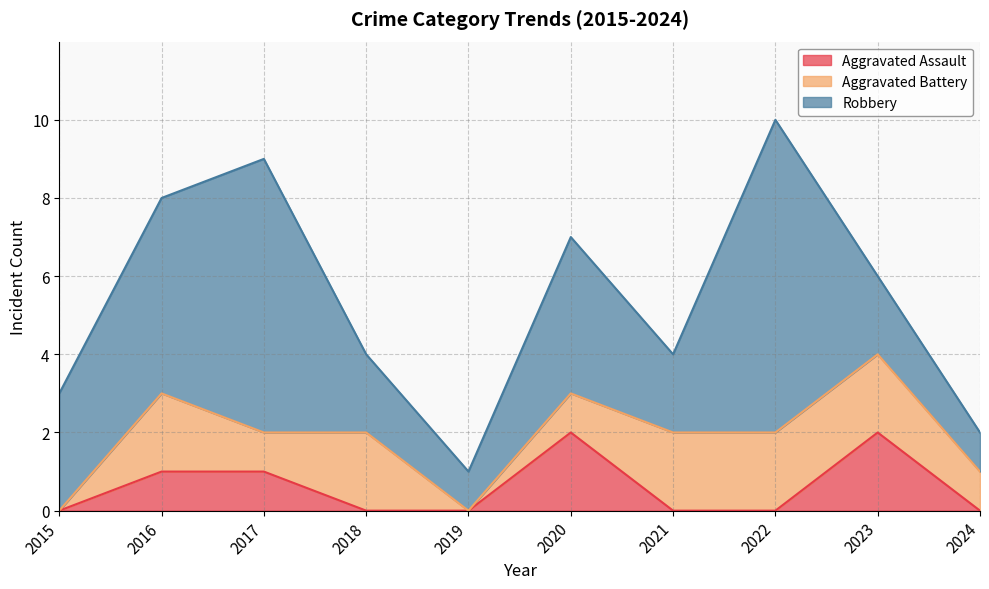

At how many categories does at least one series exceed 5?

2